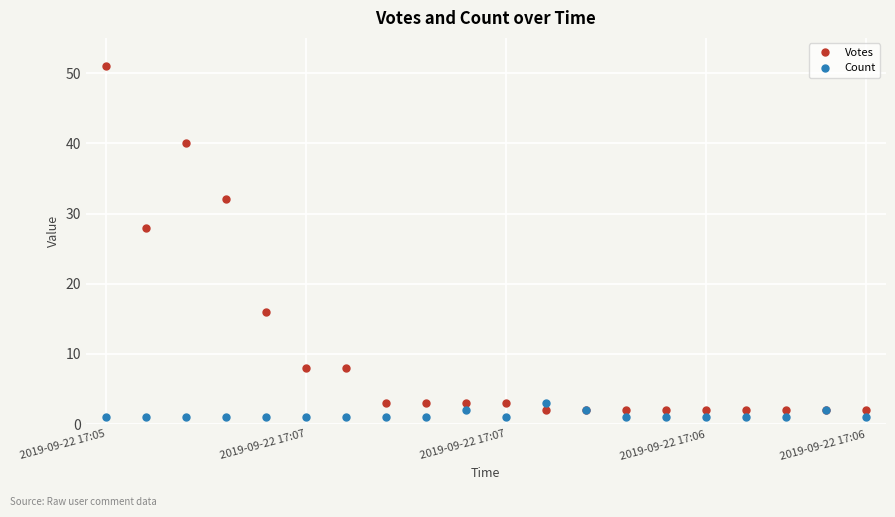

Rank the series by their average value, from highest to lowest.

Votes, Count